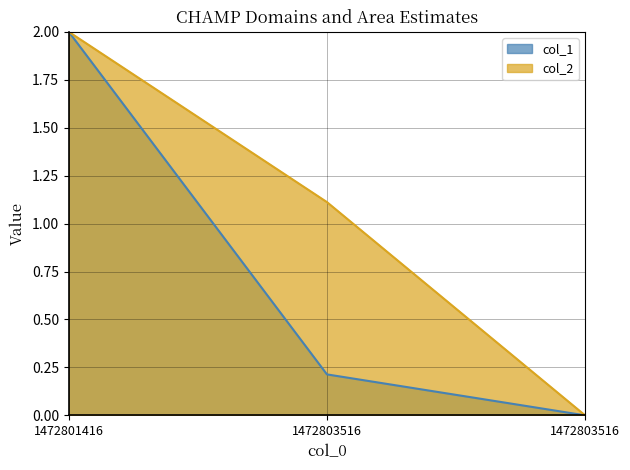

At which label is col_1 closest to 1?

1472803516